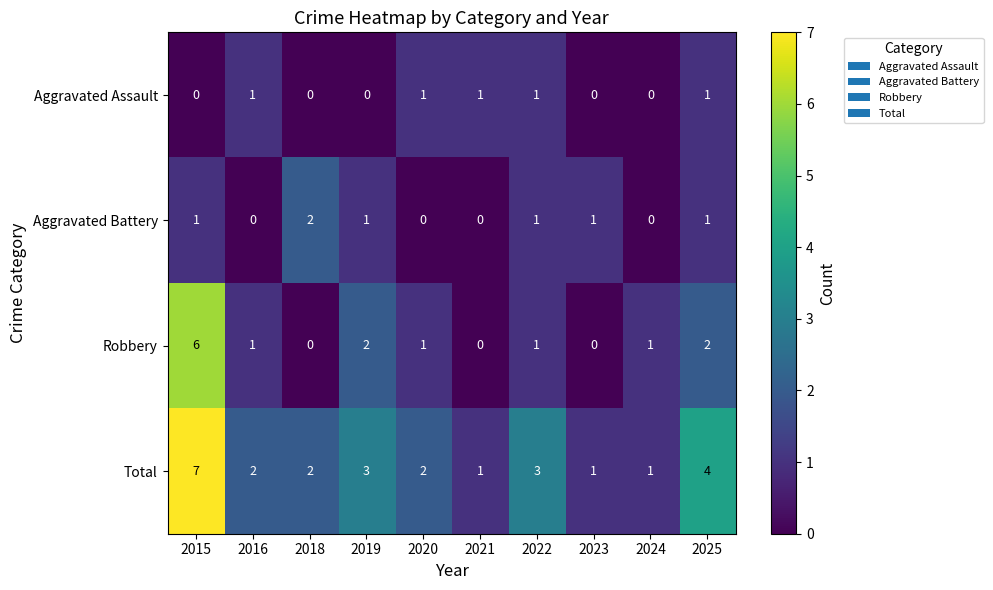

What is the sum of all Aggravated Assault values?

5